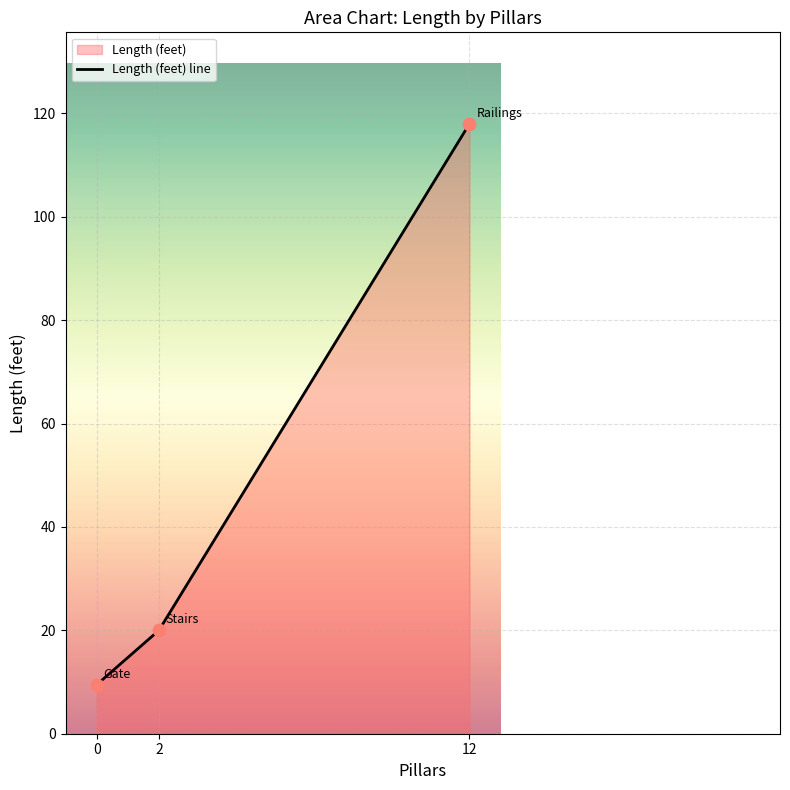

What is the ratio of the value at 0 to the value at 2?

0.5